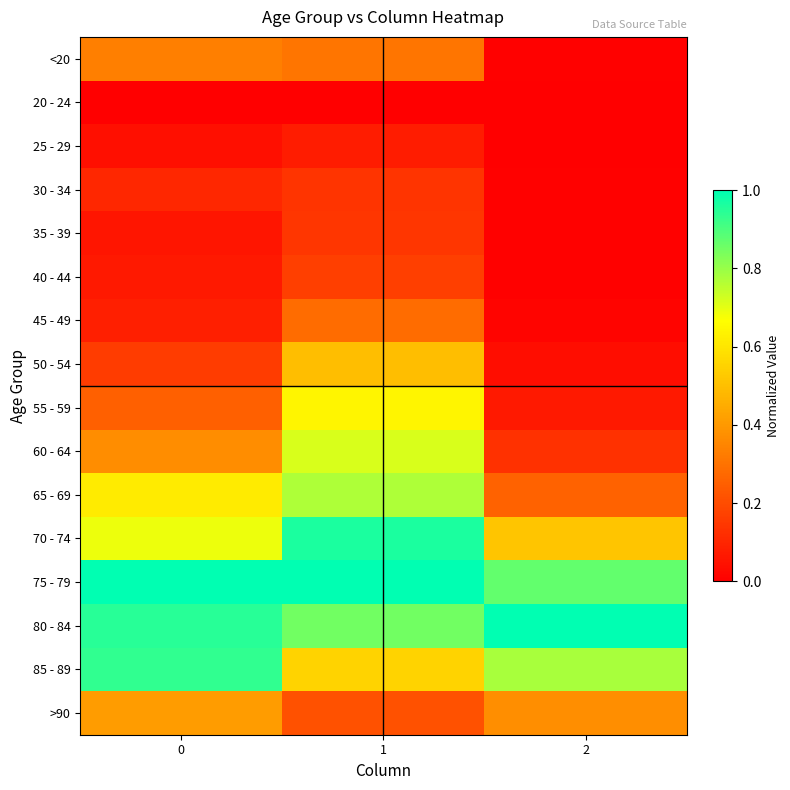

Rank the series by their maximum value, from lowest to highest.

20 - 24, 25 - 29, 30 - 34, 35 - 39, 40 - 44, 45 - 49, <20, >90, 50 - 54, 55 - 59, 60 - 64, 65 - 69, 85 - 89, 70 - 74, 75 - 79, 80 - 84